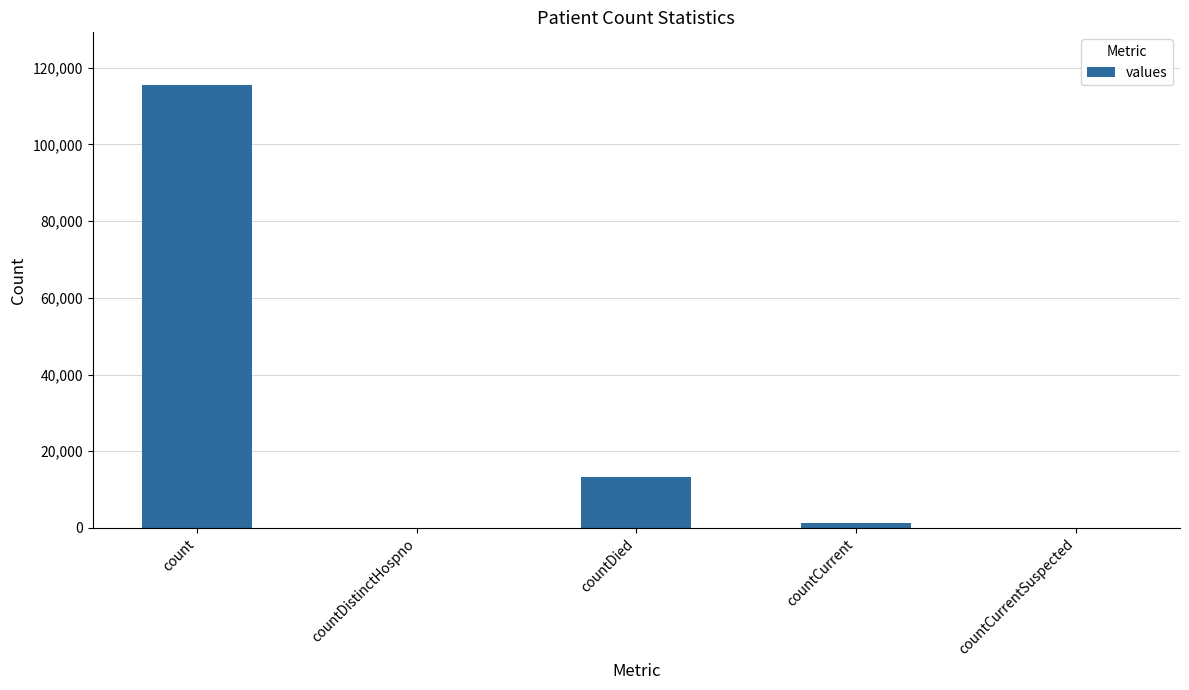

True or false: the data shows 13343 at countDied.

True